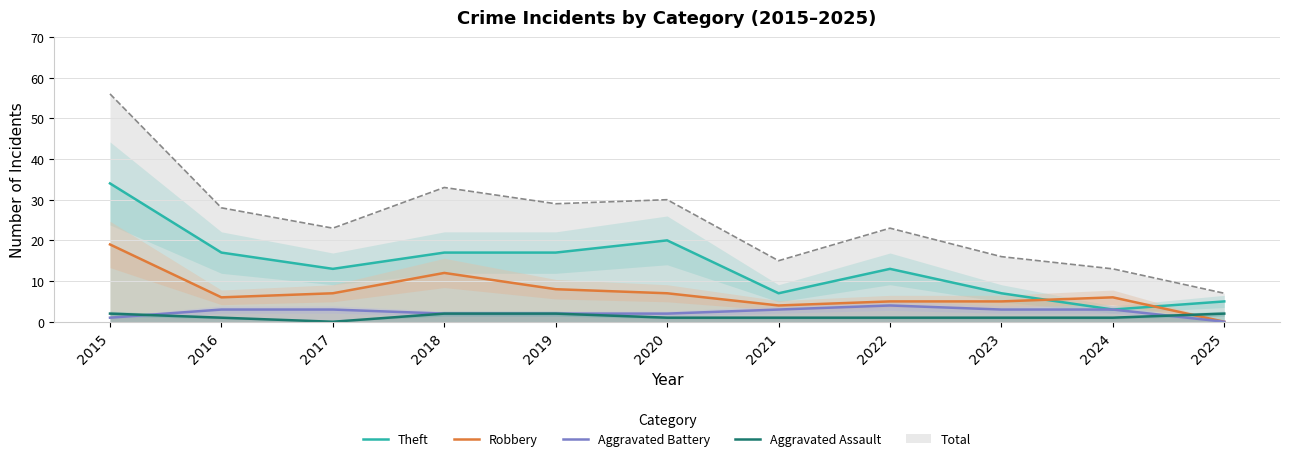

How many times do Theft and Robbery cross each other?

2